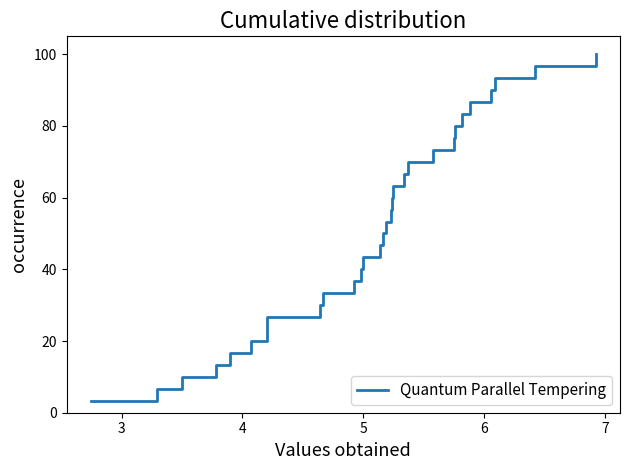

What is the difference between the maximum and minimum values?

96.7